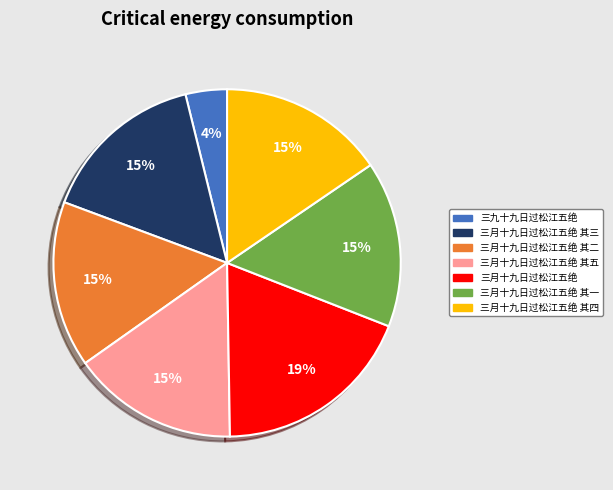

Does any single category account for the majority?

No